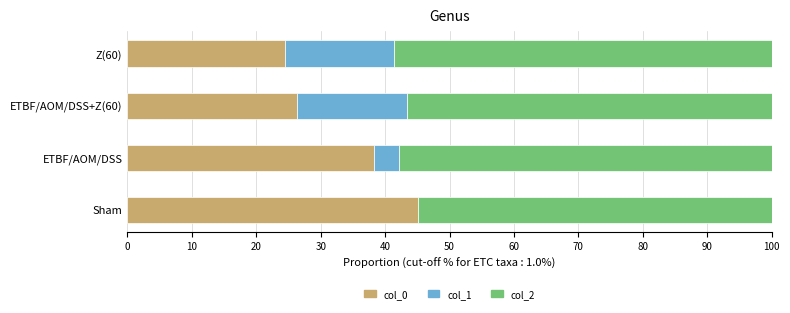

The col_0 series shows 14.4 at Z(60). True or false?

False